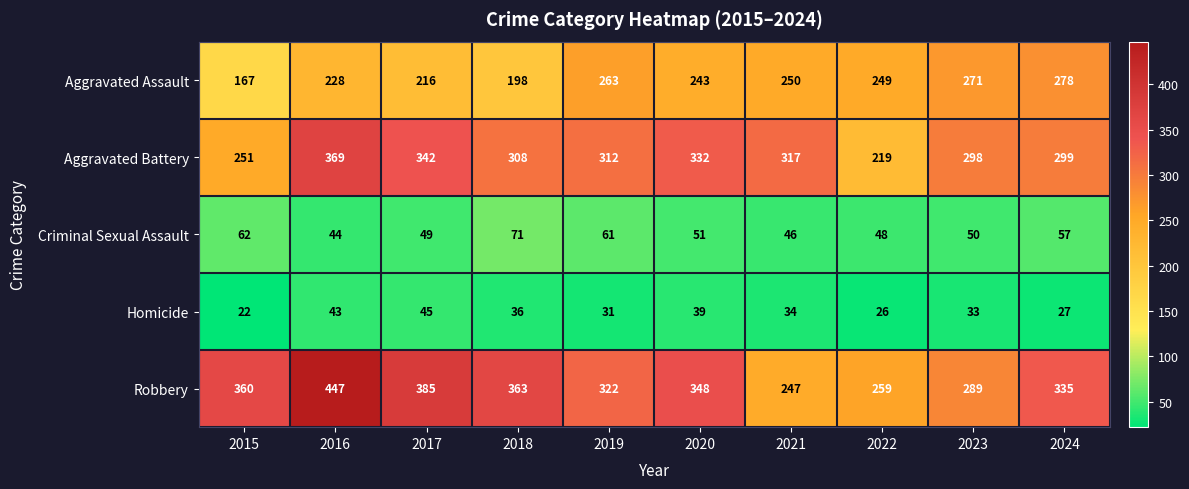

At how many categories does at least one series exceed 51?

10